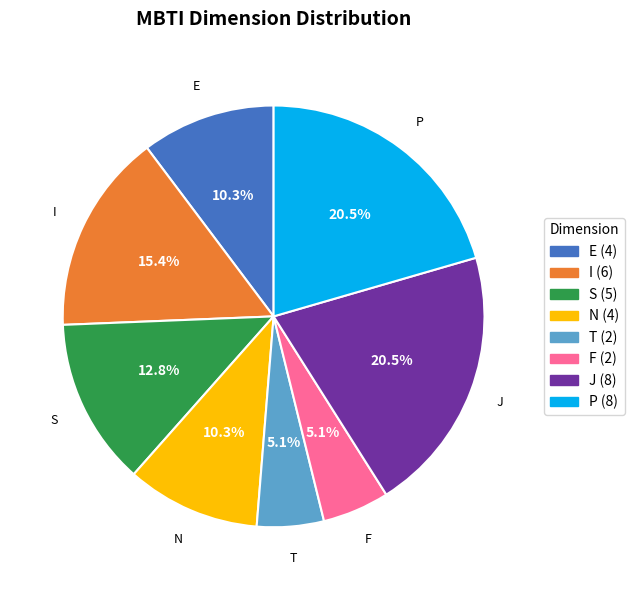

What is the ratio of the value at E (4) to the value at J (8)?

0.5